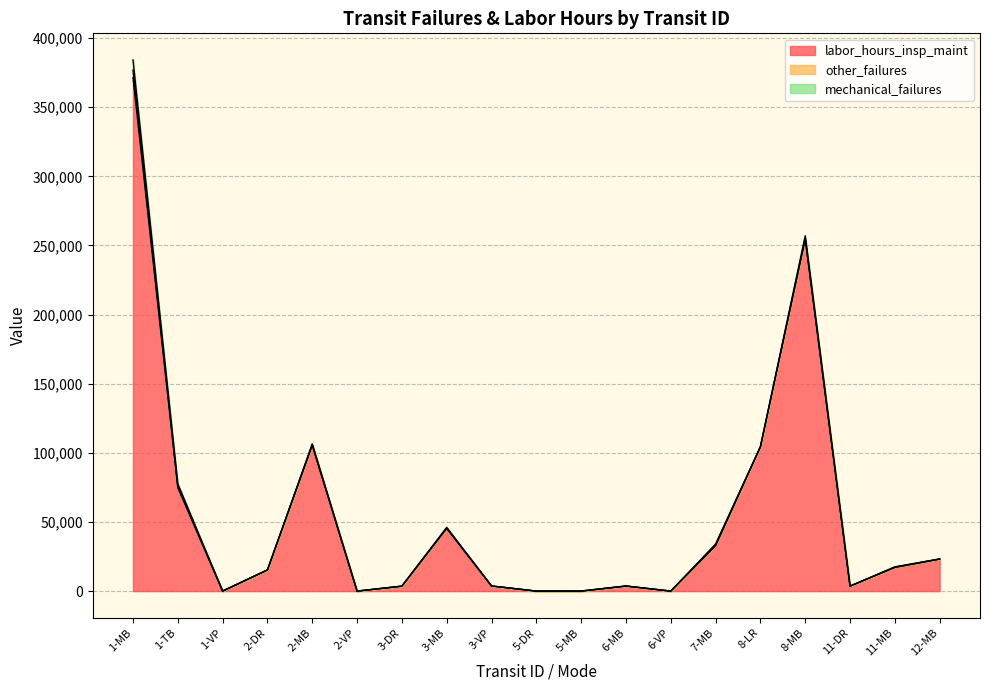

After their last crossing, which series has the higher values: mechanical_failures or labor_hours_insp_maint?

labor_hours_insp_maint